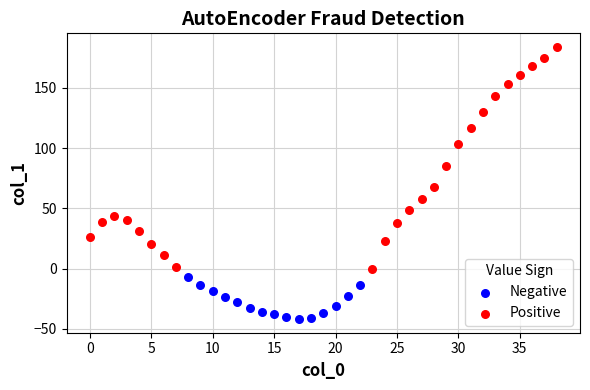

Which series reaches the maximum Y coordinate?

Positive